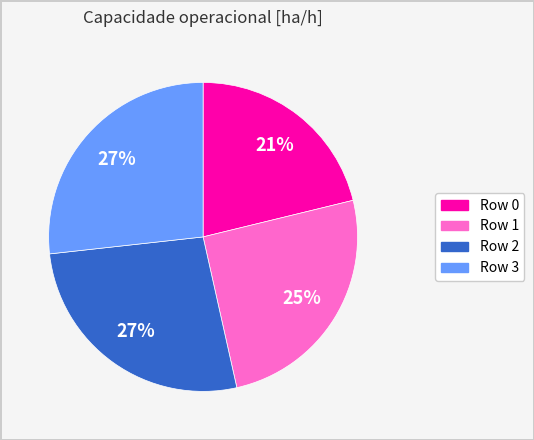

To the nearest percent, what is the average slice percentage?

25%